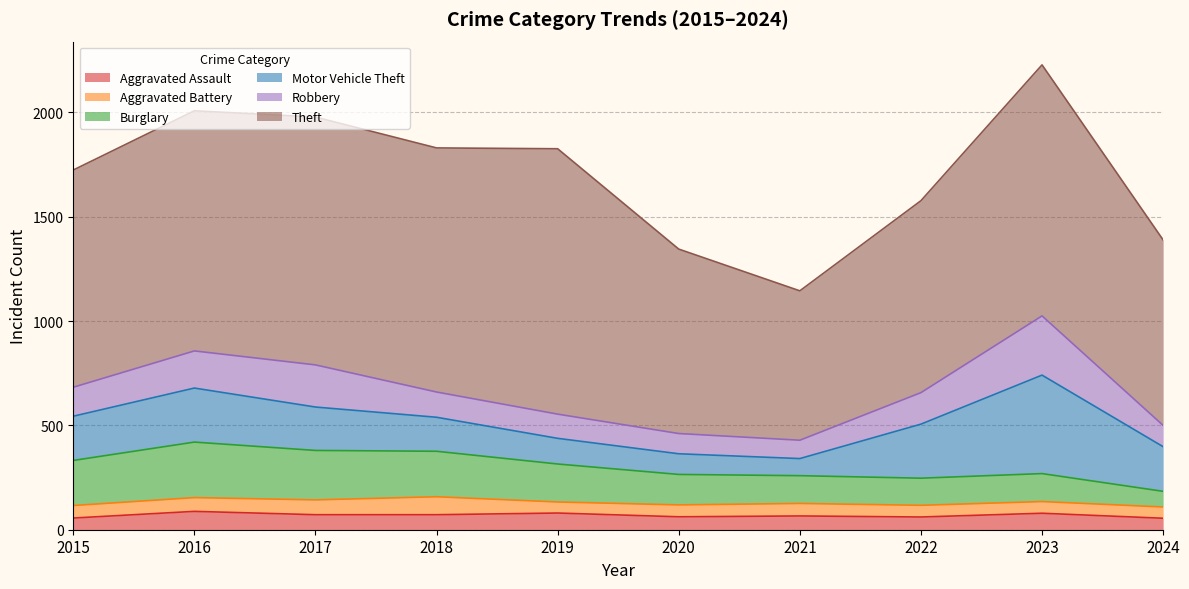

True or false: Theft and Aggravated Battery cross at least once.

False